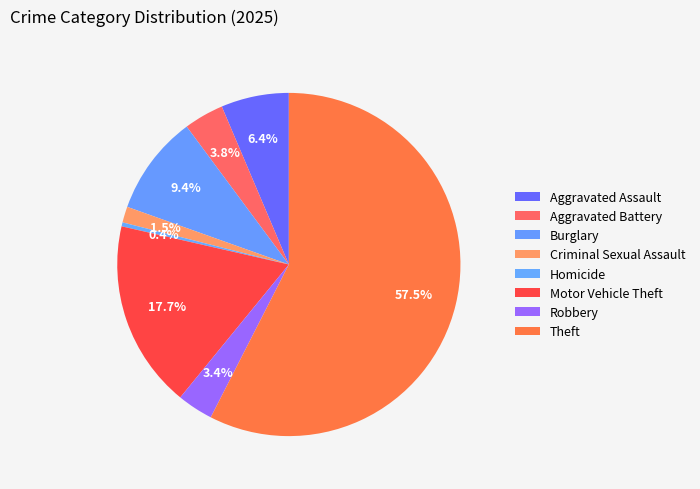

The Burglary slice represents 1% of the pie. True or false?

False